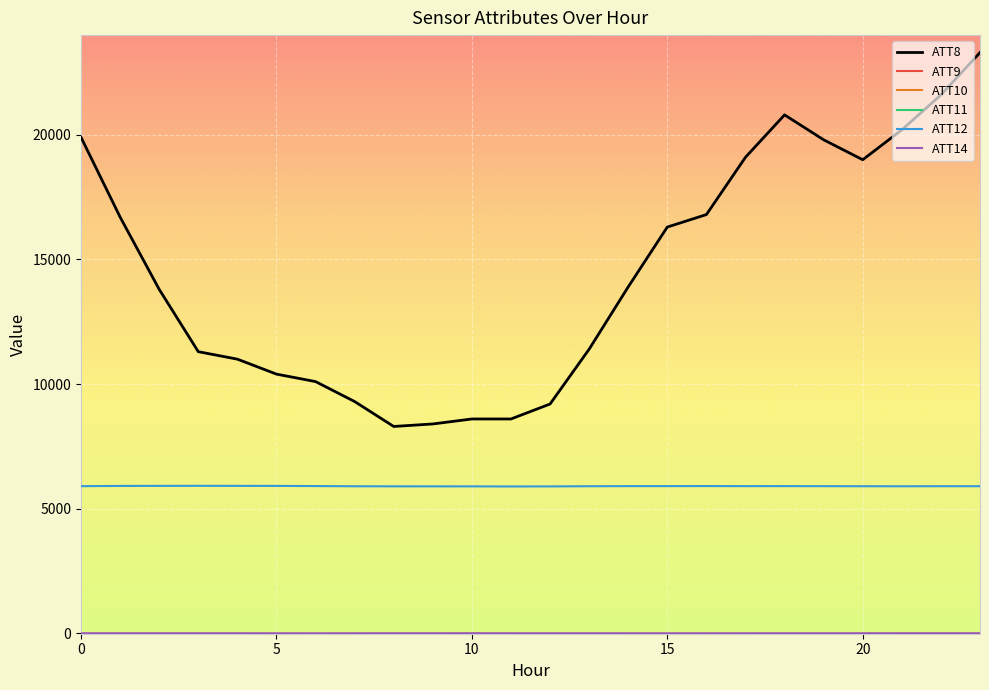

Is this an area chart (filled region under the line)?

No